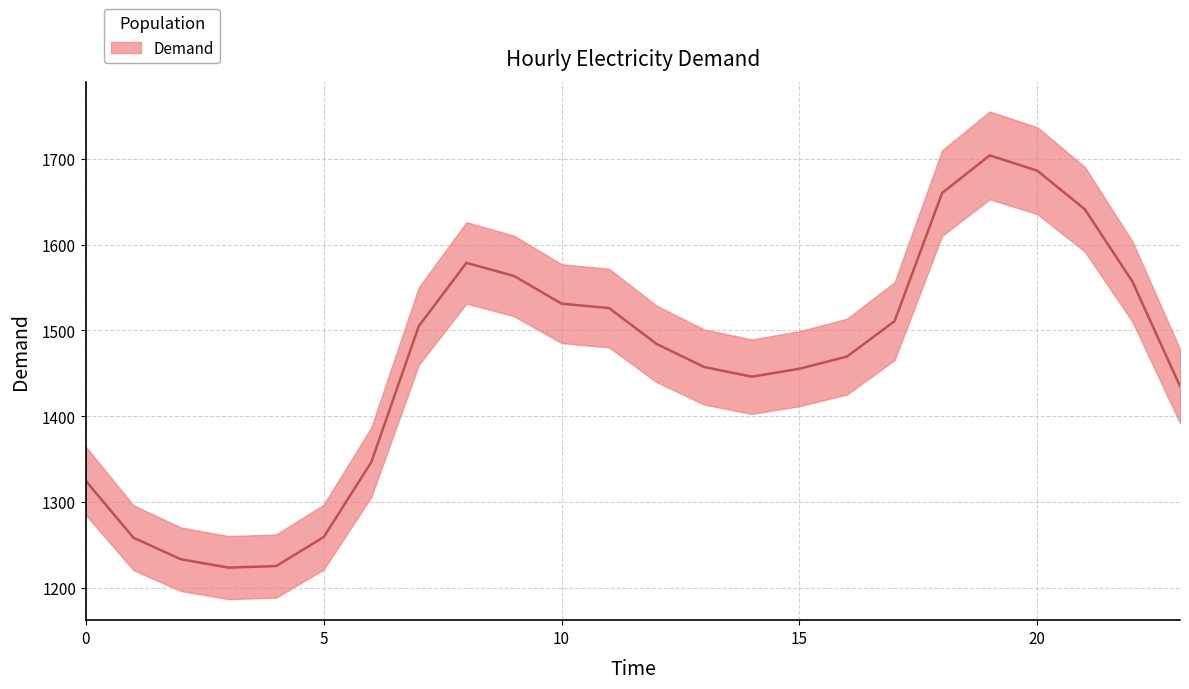

List the labels in order of value, largest first.

19, 20, 18, 21, 8, 9, 22, 10, 11, 17, 7, 12, 16, 13, 15, 14, 23, 6, 0, 5, 1, 2, 4, 3